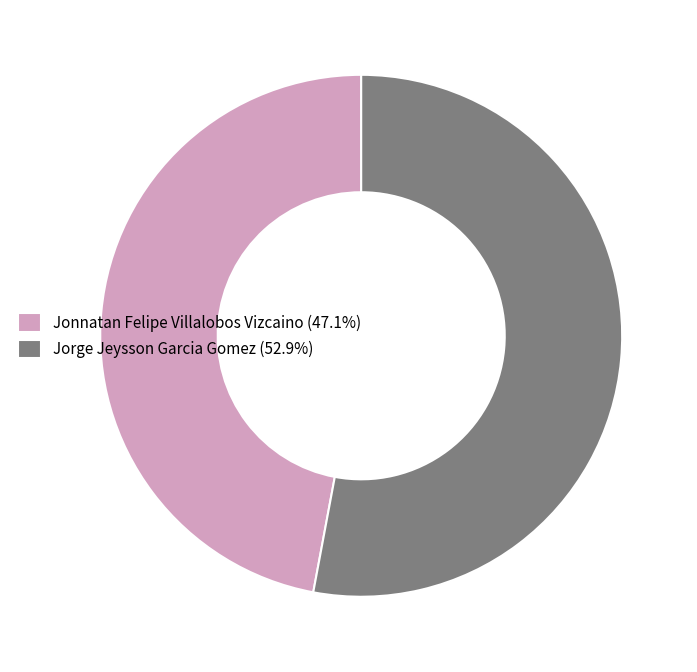

Do Jonnatan Felipe Villalobos Vizcaino (47.1%) and Jorge Jeysson Garcia Gomez (52.9%) together represent more than half of the pie?

Yes